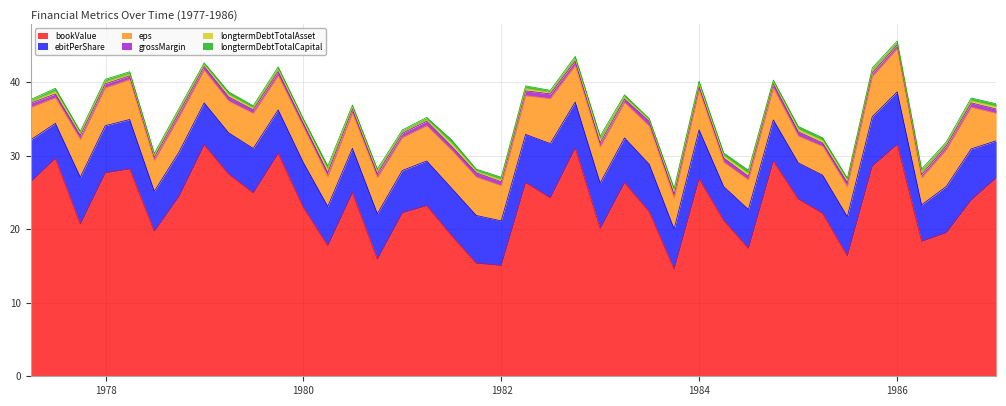

Reading right to left, what are all the values shown in this chart?

bookValue: 27.0	24.0	19.5	18.4	31.6	28.6	16.4	22.2	24.1	29.3	17.4	21.2	26.9	14.6	22.4	26.4	20.1	31.1	24.3	26.4	15.1	15.4	19.2	23.2	22.2	15.9	25.0	17.8	23.0	30.3	24.9	27.5	31.5	24.5	19.7	28.2	27.7	20.7	29.6	26.5
ebitPerShare: 5.0	7.0	6.3	5.0	7.2	6.7	5.3	5.2	4.9	5.6	5.3	4.6	6.7	5.5	6.5	6.1	6.2	6.2	7.4	6.5	6.1	6.5	6.5	6.1	5.8	6.2	6.0	5.3	6.1	5.9	6.0	5.6	5.7	6.0	5.4	6.7	6.4	6.4	4.8	5.7
eps: 3.8	5.7	5.0	3.7	5.9	5.5	4.1	3.9	3.6	4.3	4.0	3.3	5.4	4.2	5.2	4.8	4.9	5.0	6.1	5.3	4.8	5.2	5.2	4.8	4.5	4.9	4.8	4.0	4.8	4.6	4.8	4.3	4.4	4.8	4.2	5.5	5.2	5.1	3.5	4.4
grossMargin: 0.6	0.6	0.5	0.4	0.5	0.5	0.6	0.5	0.6	0.6	0.5	0.6	0.5	0.6	0.7	0.5	0.6	0.6	0.6	0.7	0.5	0.6	0.5	0.6	0.6	0.5	0.6	0.5	0.5	0.6	0.5	0.6	0.5	0.6	0.5	0.5	0.5	0.6	0.5	0.6
longtermDebtTotalAsset: 0.3	0.3	0.2	0.3	0.2	0.3	0.3	0.3	0.3	0.2	0.4	0.3	0.3	0.4	0.2	0.3	0.4	0.3	0.2	0.3	0.3	0.2	0.4	0.2	0.2	0.3	0.2	0.4	0.3	0.3	0.2	0.3	0.2	0.3	0.2	0.3	0.3	0.3	0.4	0.2
longtermDebtTotalCapital: 0.4	0.4	0.3	0.4	0.3	0.4	0.3	0.4	0.4	0.3	0.4	0.4	0.4	0.4	0.2	0.3	0.5	0.3	0.3	0.4	0.3	0.3	0.5	0.3	0.3	0.4	0.3	0.5	0.3	0.3	0.3	0.4	0.3	0.3	0.3	0.3	0.3	0.3	0.4	0.3